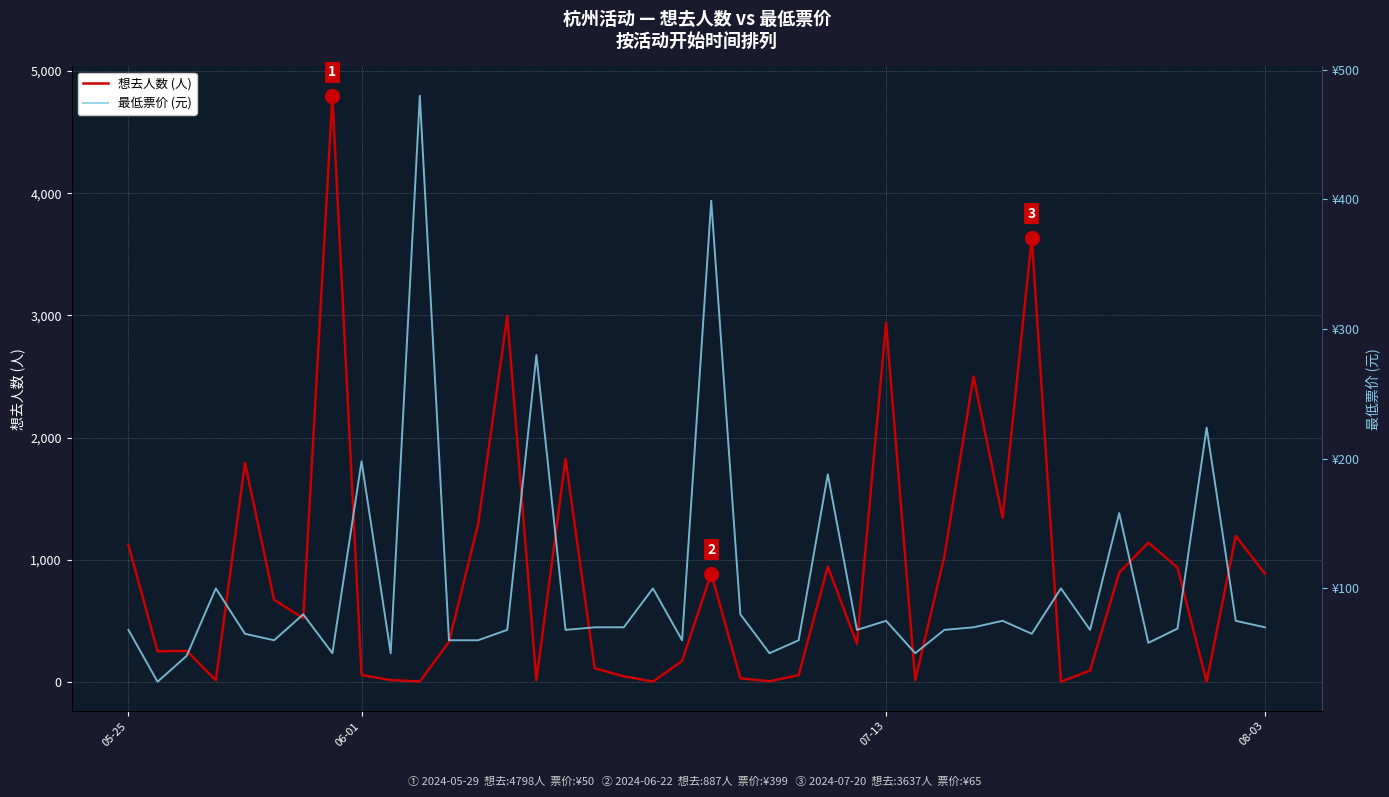

Reading left to right, list all the values displayed in this chart.

想去人数 (人): 1121	250	254	12	1793	672	521	4798	56	15	3	327	1290	2995	12	1827	112	45	2	171	887	29	5	55	943	312	2941	13	1027	2500	1343	3637	1	93	894	1140	935	1	1195	885
最低票价 (元): 68	28	48	100	65	60	80	50	198	50	480	60	60	68	280	68	70	70	100	60	399	80	50	60	188	68	75	50	68	70	75	65	100	68	158	58	69	224	75	70